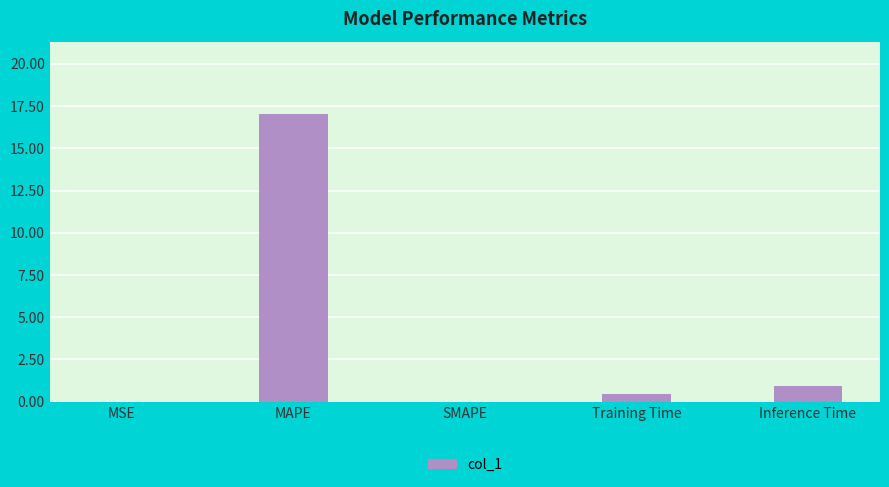

What is the change in value from MAPE to Training Time?

-16.6